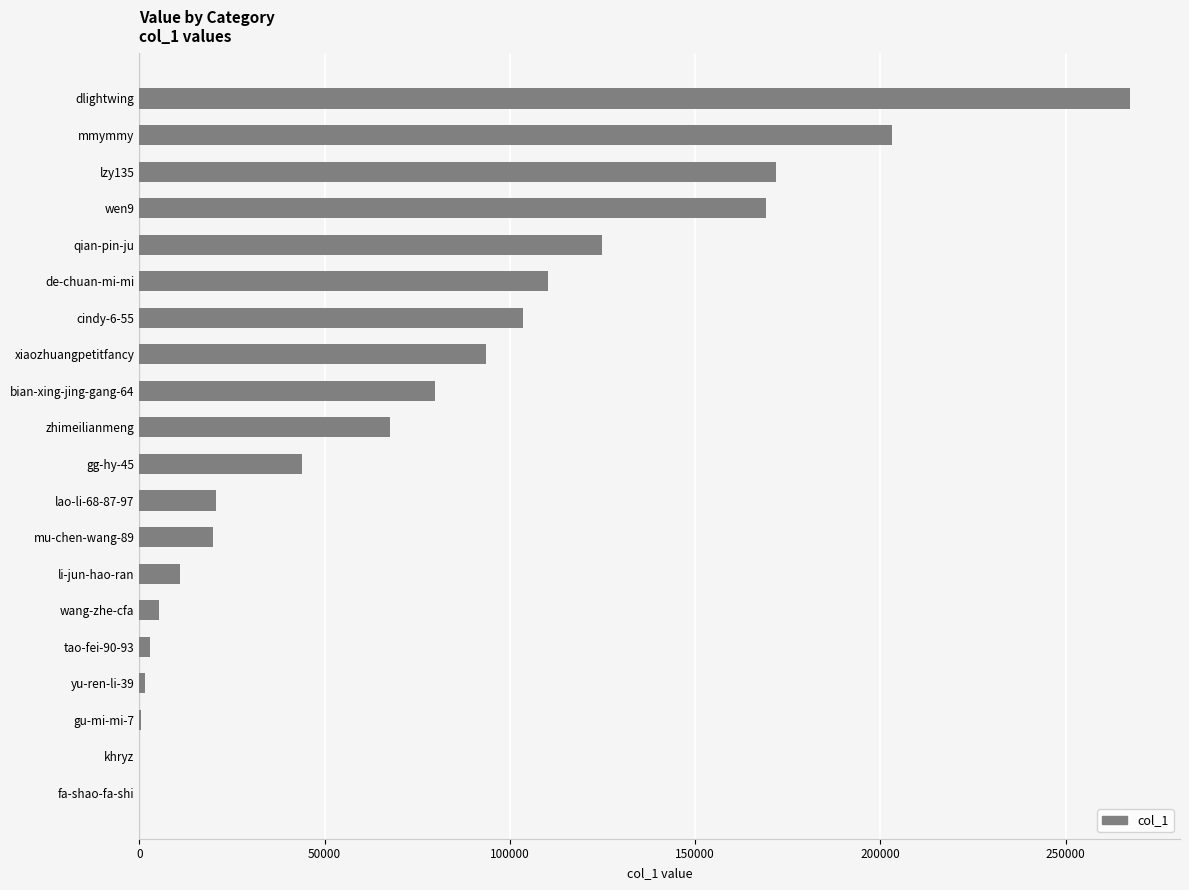

What is the greatest value displayed?

267461